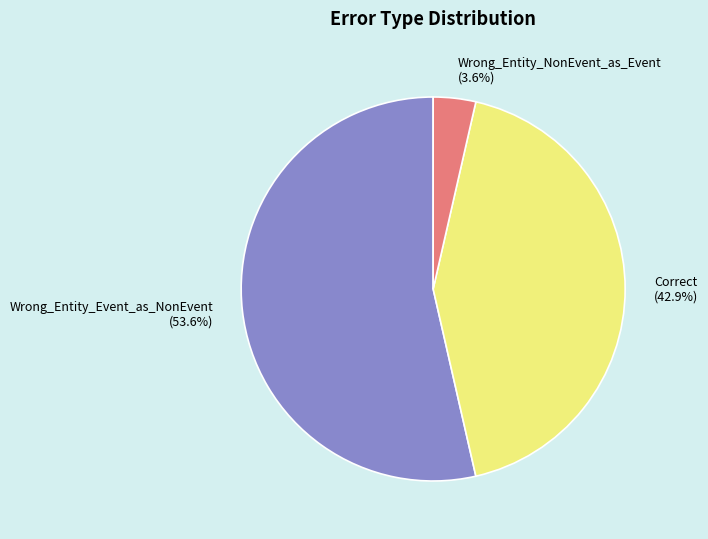

To the nearest percent, what is the average slice percentage?

33%